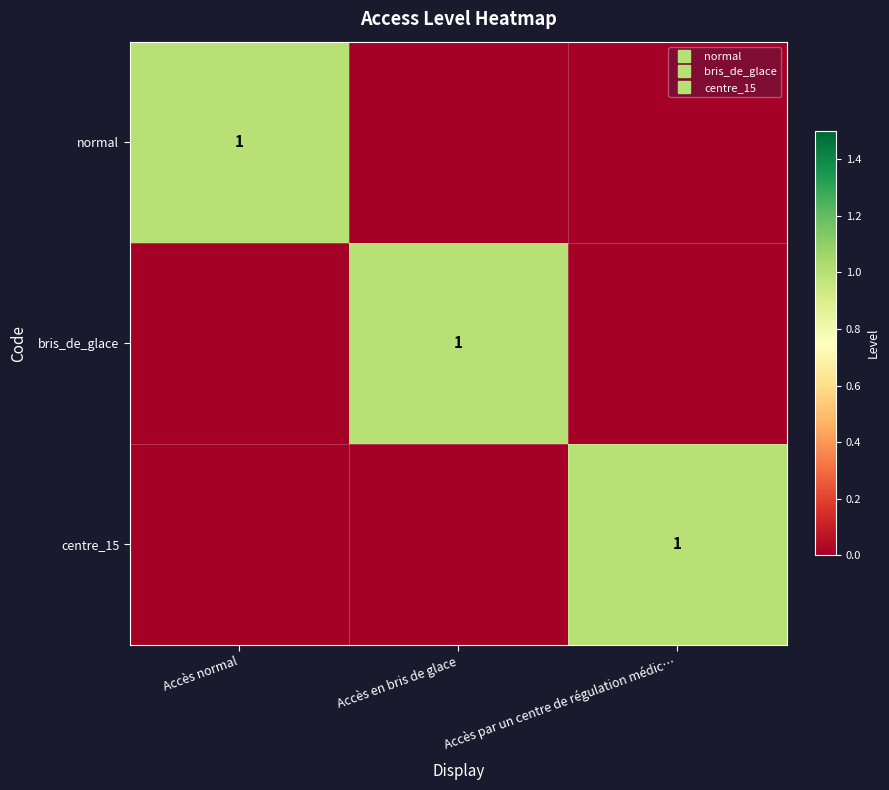

Rank the series at Accès par un centre de régulation médic… from highest to lowest value.

centre_15, normal, bris_de_glace